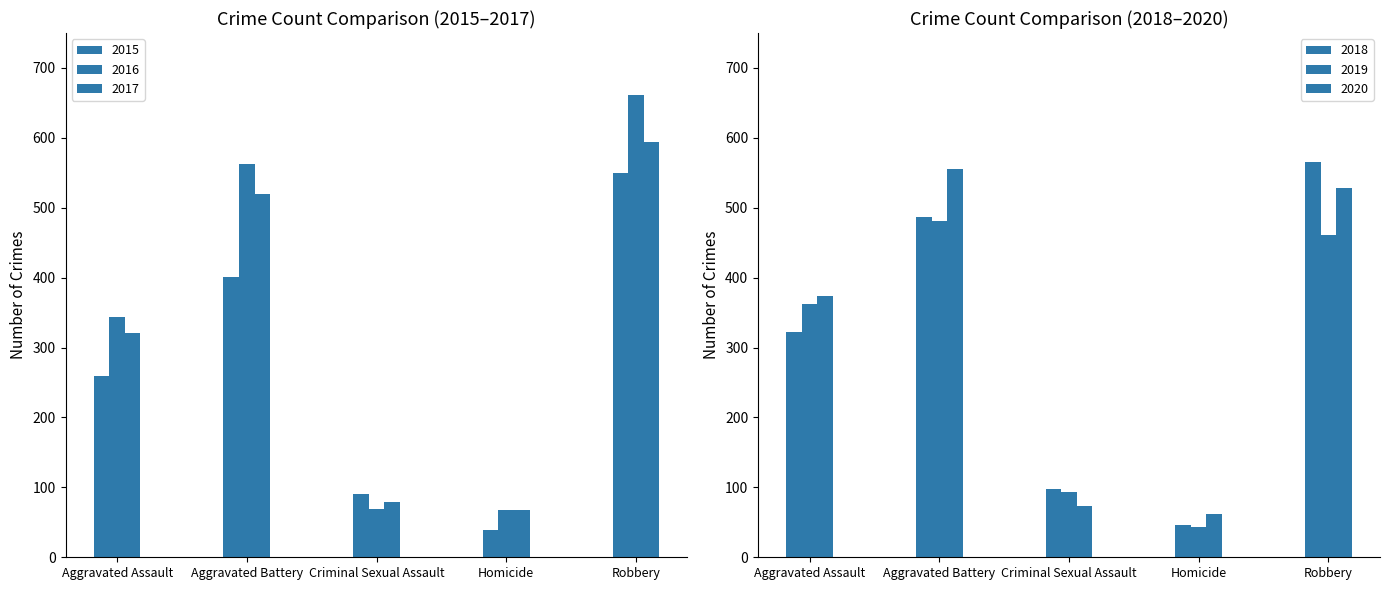

Does the chart contain any negative values?

No